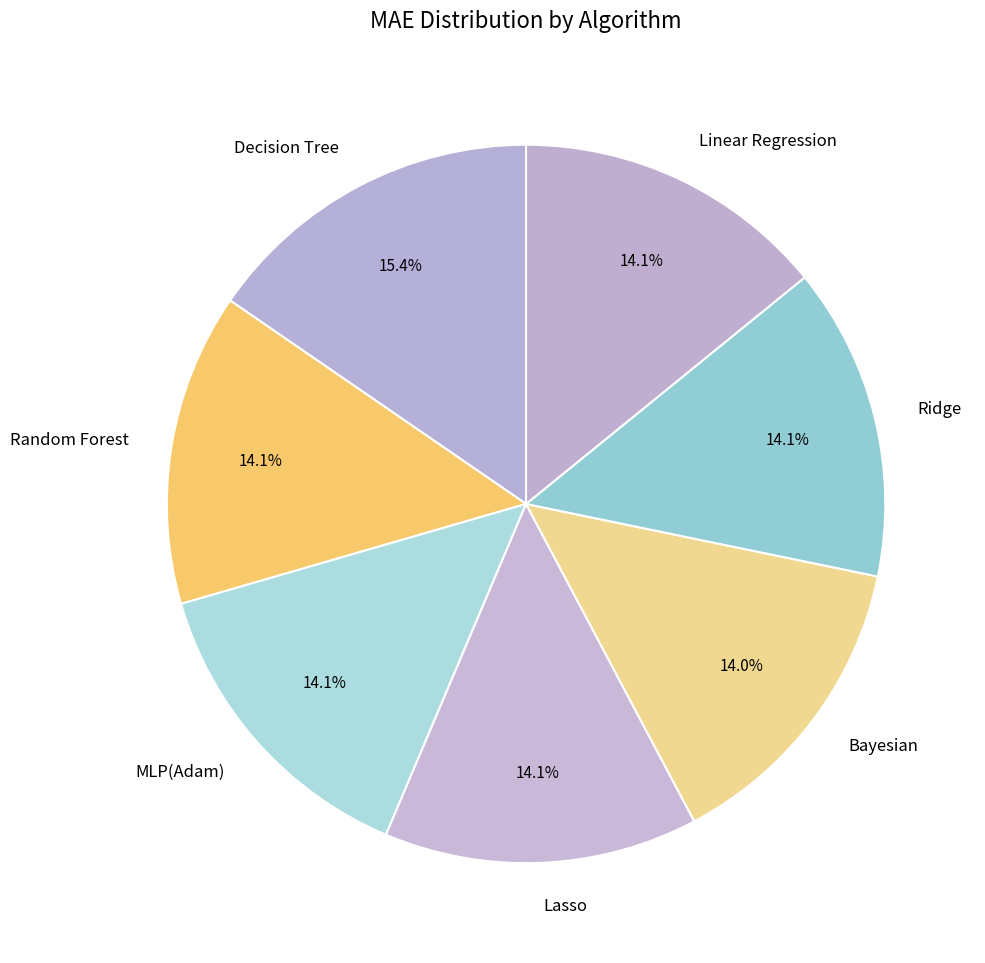

How many segments does this pie chart have?

7